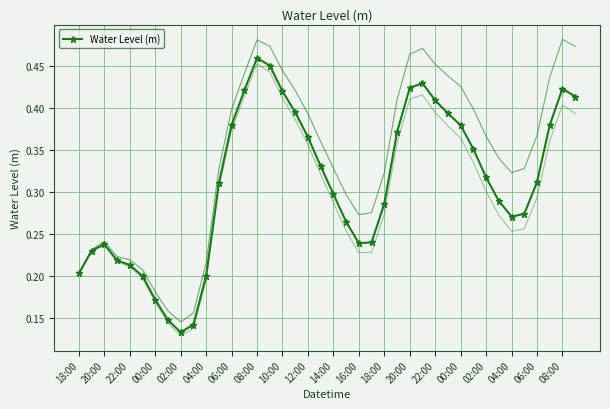

Reading right to left, list all the values displayed in this chart.

0.4	0.4	0.4	0.3	0.3	0.3	0.3	0.3	0.4	0.4	0.4	0.4	0.4	0.4	0.4	0.3	0.2	0.2	0.3	0.3	0.3	0.4	0.4	0.4	0.5	0.5	0.4	0.4	0.3	0.2	0.1	0.1	0.1	0.2	0.2	0.2	0.2	0.2	0.2	0.2